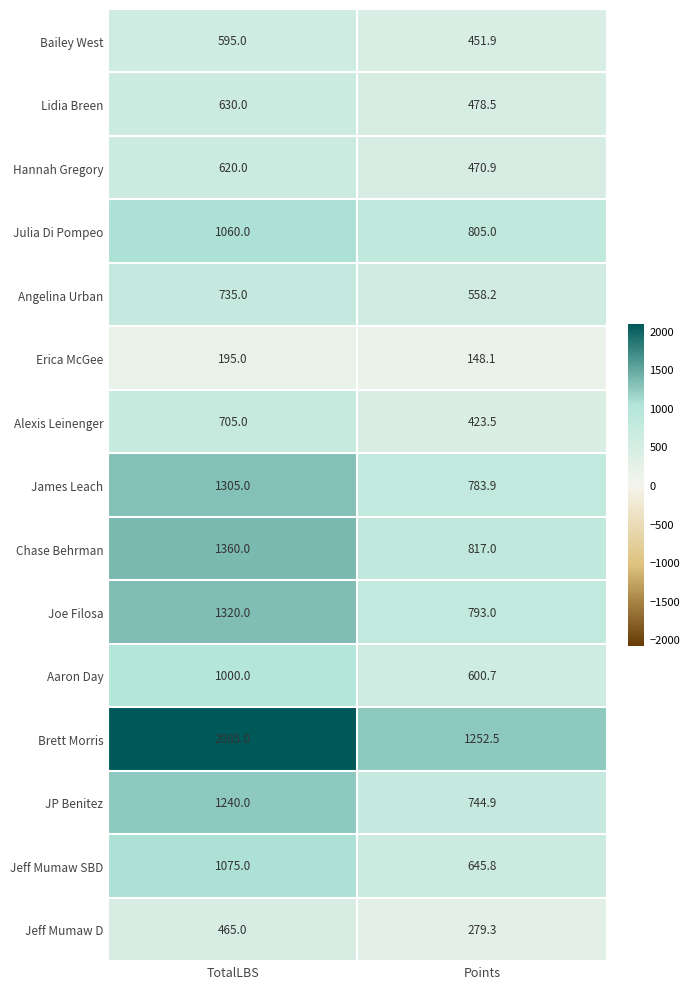

At which category does the chart reach its minimum across all series?

Points